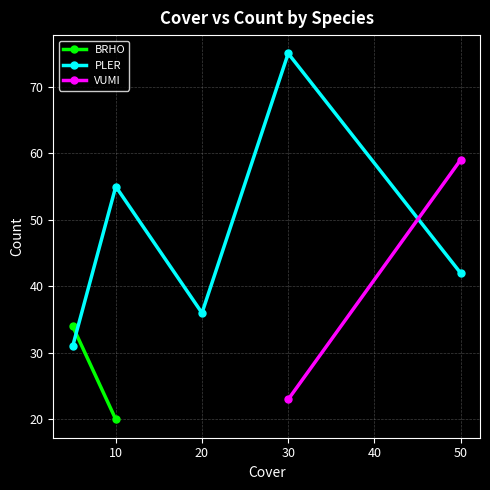

How many interior local valleys does the PLER series have?

1